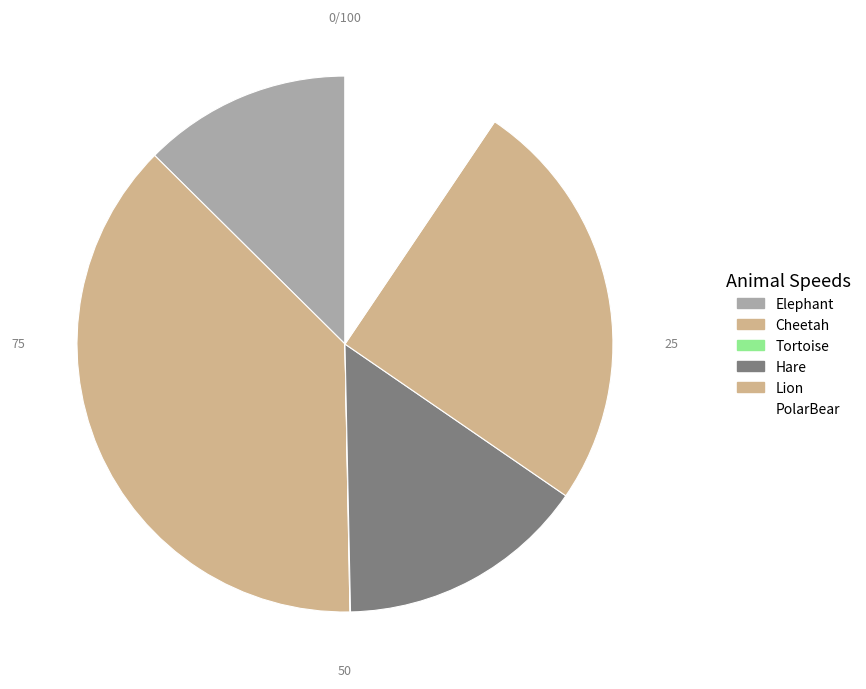

Is PolarBear the majority of the pie?

No